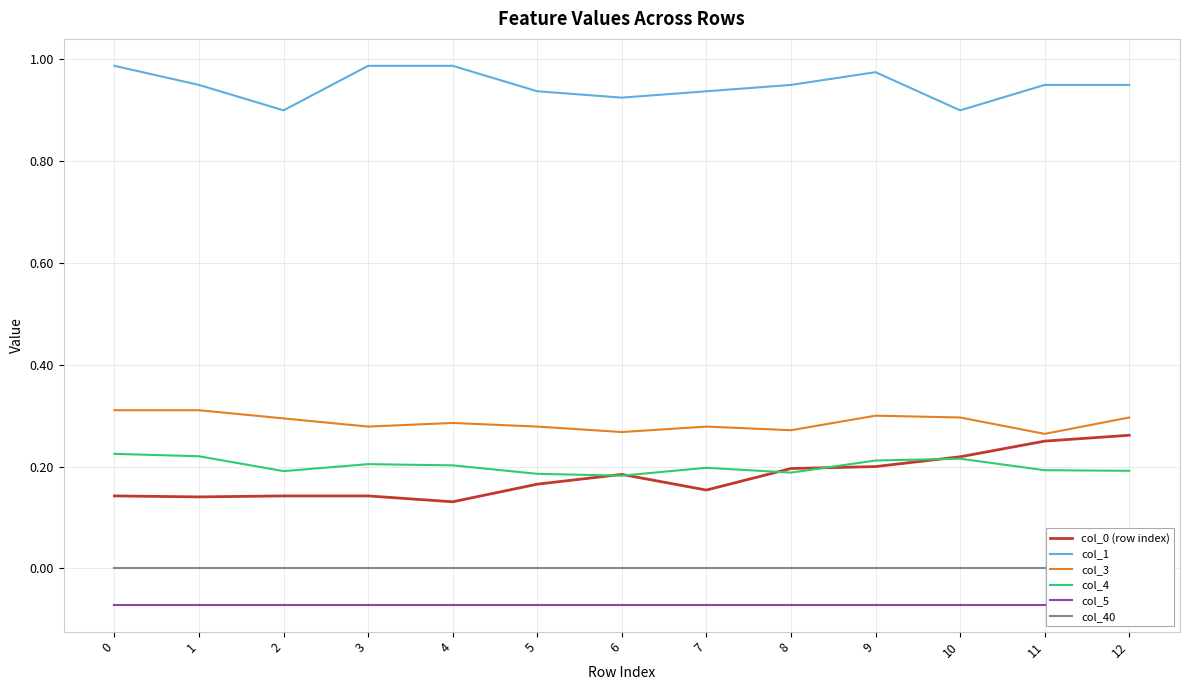

List the series in order of their peak value, highest first.

col_1, col_3, col_0 (row index), col_4, col_40, col_5